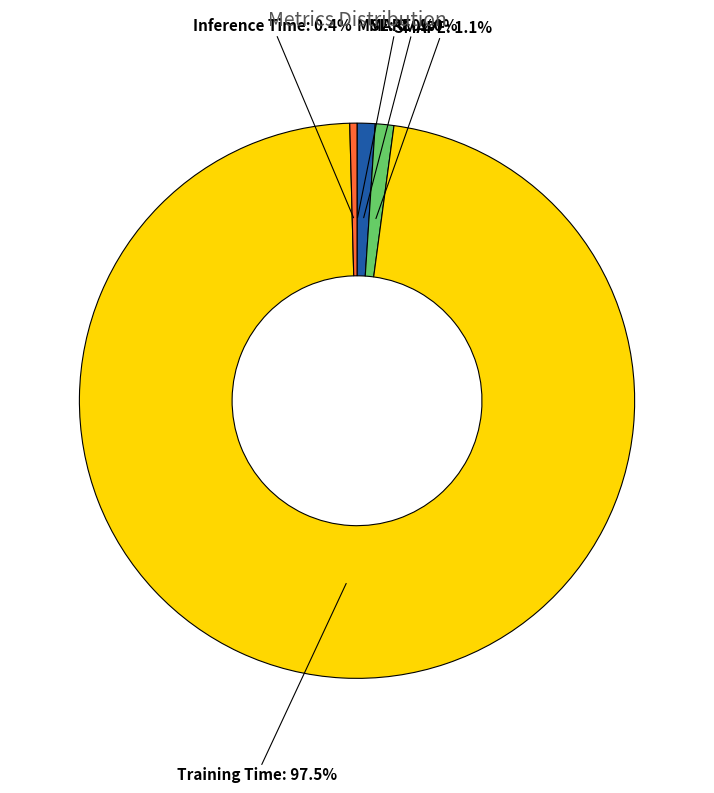

What percentage is NOT represented by Training Time?

2.5%